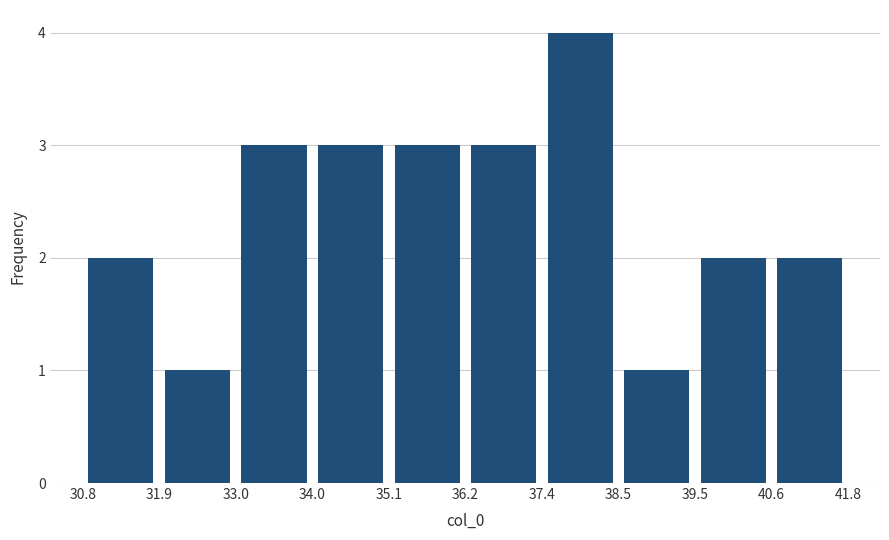

What is the height of the bar covering 36.2 to 37.4 on the x-axis? The values are not printed on the chart, so give them approximately, as read against the axis.

3